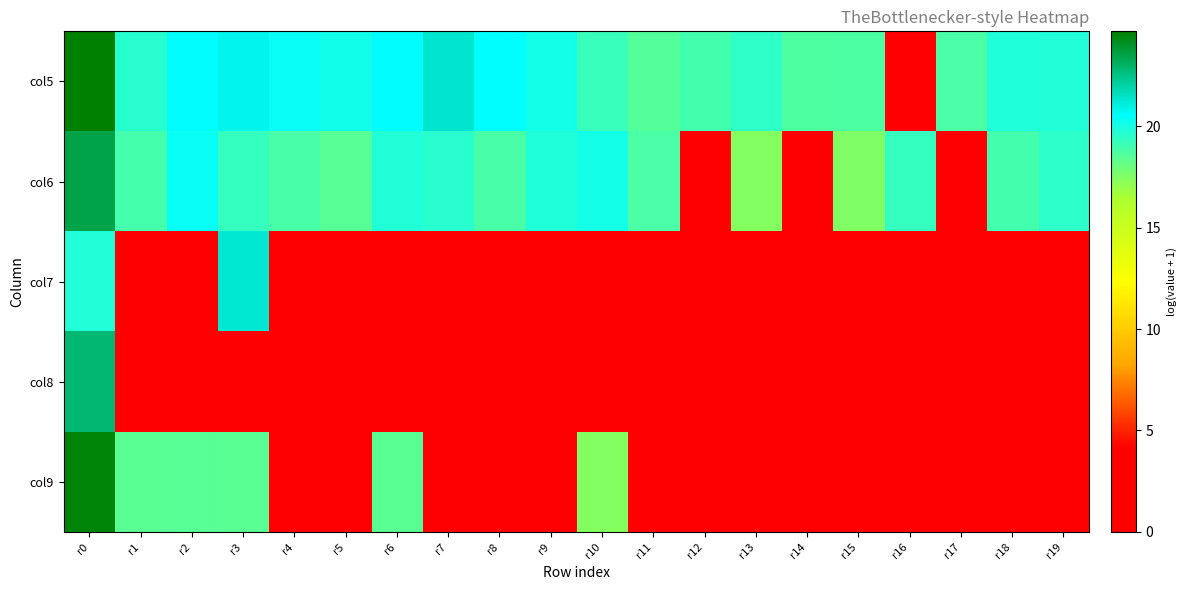

Reading left to right, transcribe all the data shown in this chart.

col5: r0=24.7	r1=19.6	r2=20.6	r3=20.8	r4=20.4	r5=20.2	r6=20.6	r7=21.3	r8=20.5	r9=20.1	r10=19.2	r11=18.6	r12=19.0	r13=19.5	r14=18.7	r15=18.7	r16=0.0	r17=18.8	r18=19.8	r19=19.8
col6: r0=23.5	r1=18.9	r2=20.4	r3=19.3	r4=18.8	r5=18.5	r6=19.8	r7=19.6	r8=18.8	r9=19.9	r10=20.1	r11=18.8	r12=0.0	r13=17.4	r14=0.0	r15=17.5	r16=19.3	r17=0.0	r18=19.0	r19=19.5
col7: r0=19.8	r1=0.0	r2=0.0	r3=21.3	r4=0.0	r5=0.0	r6=0.0	r7=0.0	r8=0.0	r9=0.0	r10=0.0	r11=0.0	r12=0.0	r13=0.0	r14=0.0	r15=0.0	r16=0.0	r17=0.0	r18=0.0	r19=0.0
col8: r0=22.8	r1=0.0	r2=0.0	r3=0.0	r4=0.0	r5=0.0	r6=0.0	r7=0.0	r8=0.0	r9=0.0	r10=0.0	r11=0.0	r12=0.0	r13=0.0	r14=0.0	r15=0.0	r16=0.0	r17=0.0	r18=0.0	r19=0.0
col9: r0=24.5	r1=18.5	r2=18.5	r3=18.4	r4=0.0	r5=0.0	r6=18.4	r7=0.0	r8=0.0	r9=0.0	r10=17.4	r11=0.0	r12=0.0	r13=0.0	r14=0.0	r15=0.0	r16=0.0	r17=0.0	r18=0.0	r19=0.0